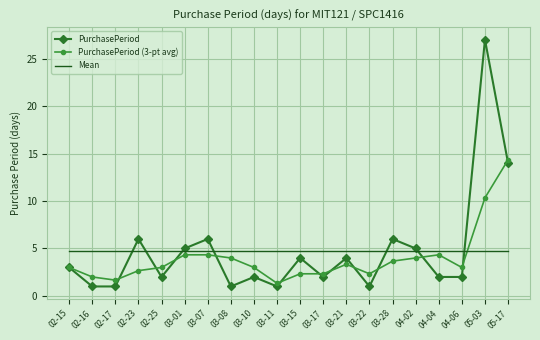

Is it true that PurchasePeriod equals 6.0 at 02-23?

True